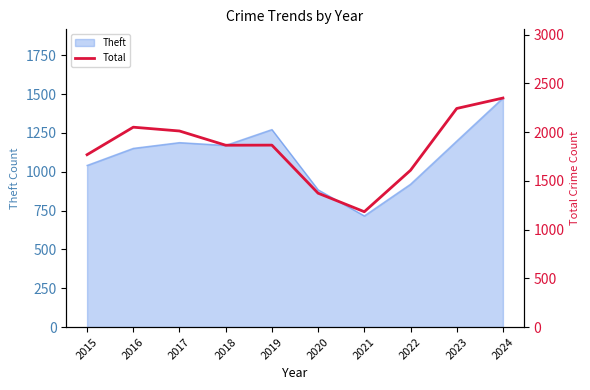

Which has a higher value, 2015 or 2020?

2015